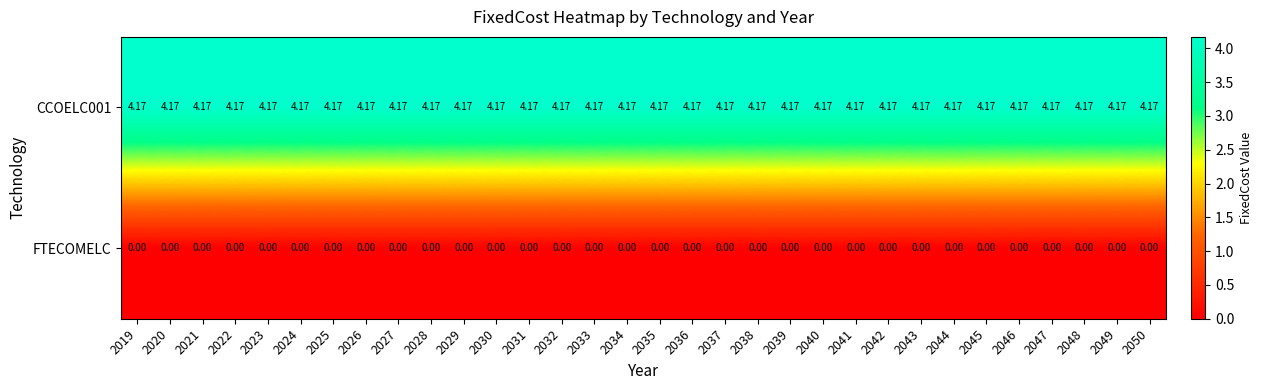

Which series has the widest spread of values?

CCOELC001